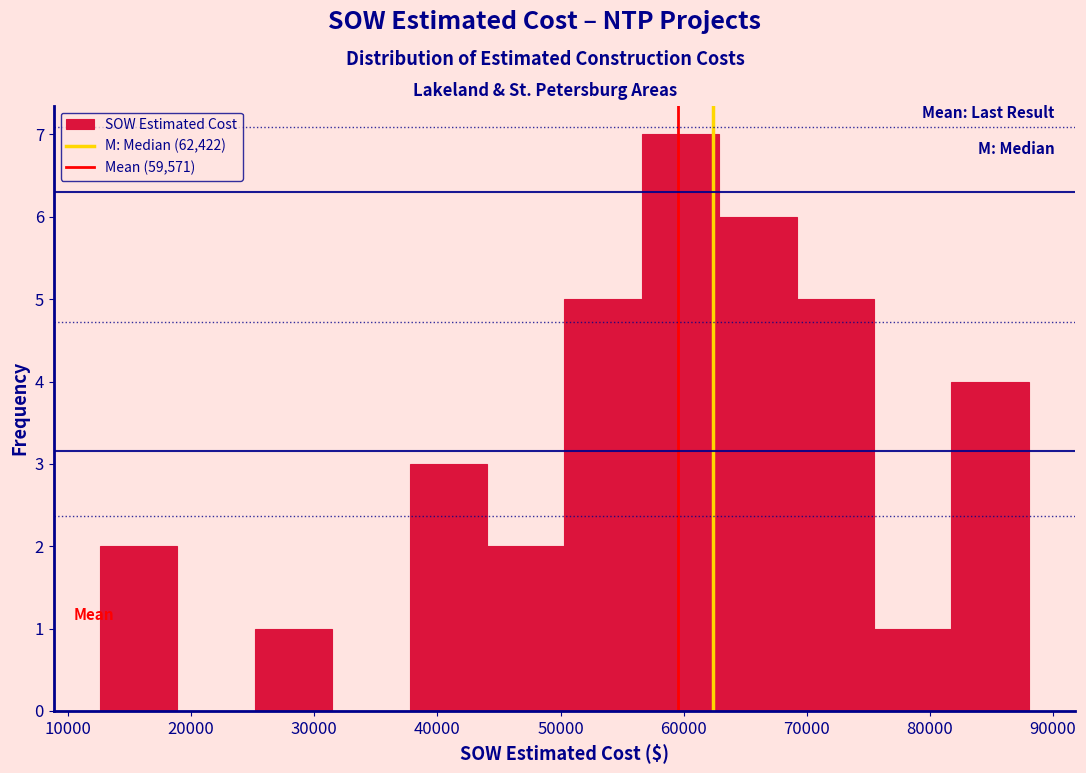

Reading left to right, transcribe this chart: for each bar, give the range it covers on the x-axis and its height. Neither the bar edges nor the heights are printed on the chart, so give them approximately, as read against the axes.

13000 to 19000: 2
19000 to 25000: 0
25000 to 31000: 1
31000 to 38000: 0
38000 to 44000: 3
44000 to 50000: 2
50000 to 57000: 5
57000 to 63000: 7
63000 to 69000: 6
69000 to 75000: 5
75000 to 82000: 1
82000 to 88000: 4